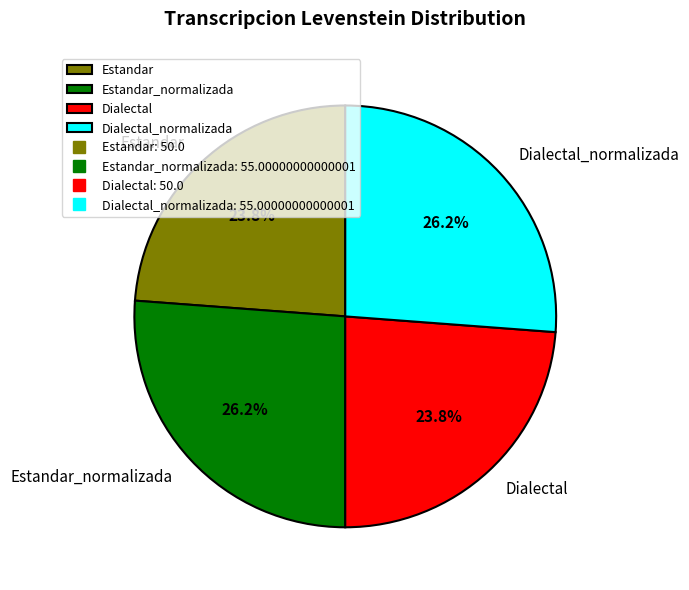

How many segments does this pie chart have?

4